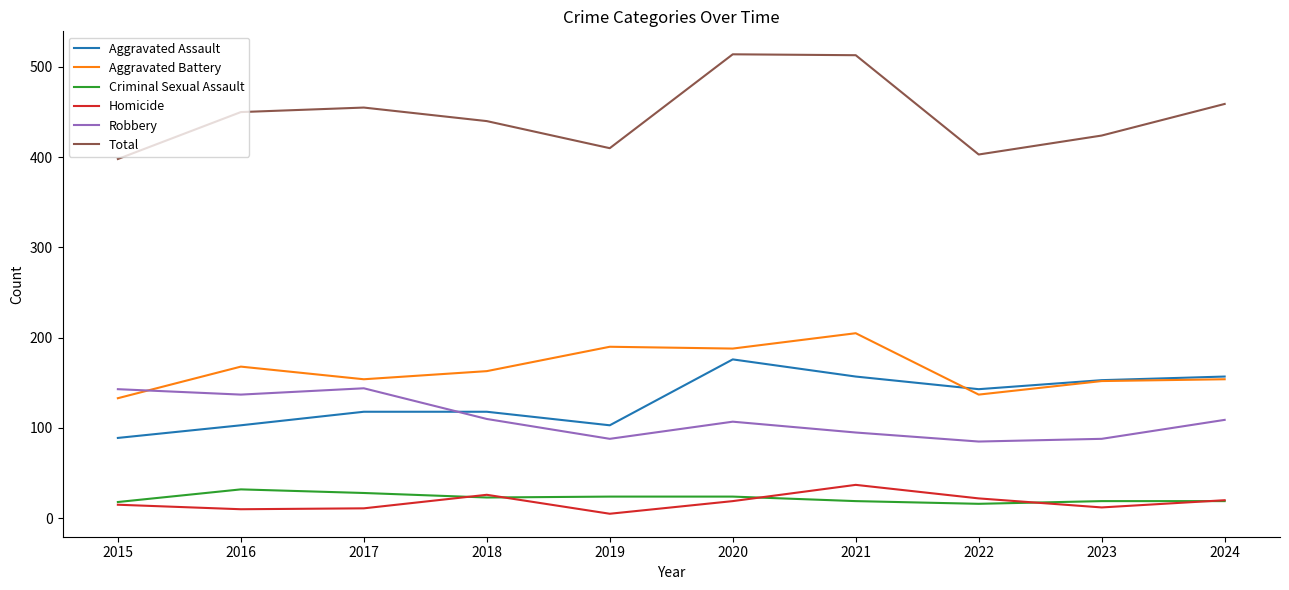

True or false: Criminal Sexual Assault and Aggravated Assault cross at least once.

False